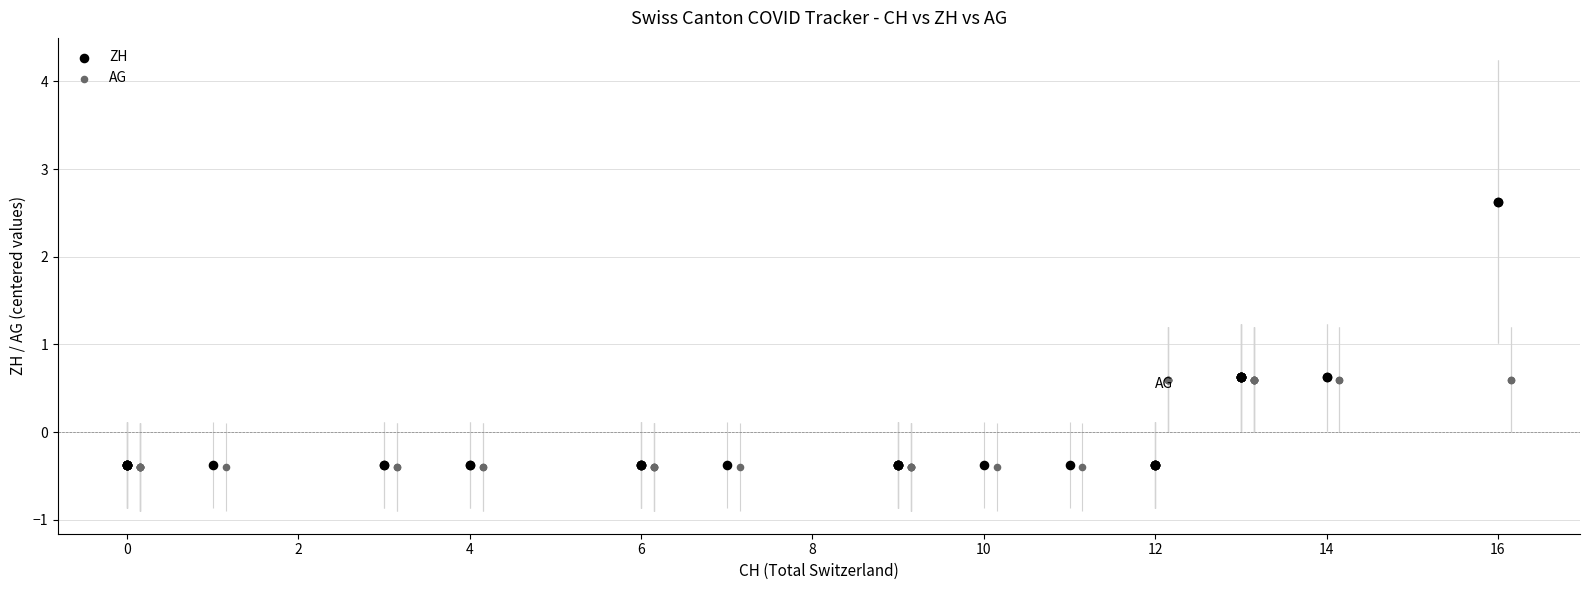

Which series reaches the maximum Y coordinate?

ZH